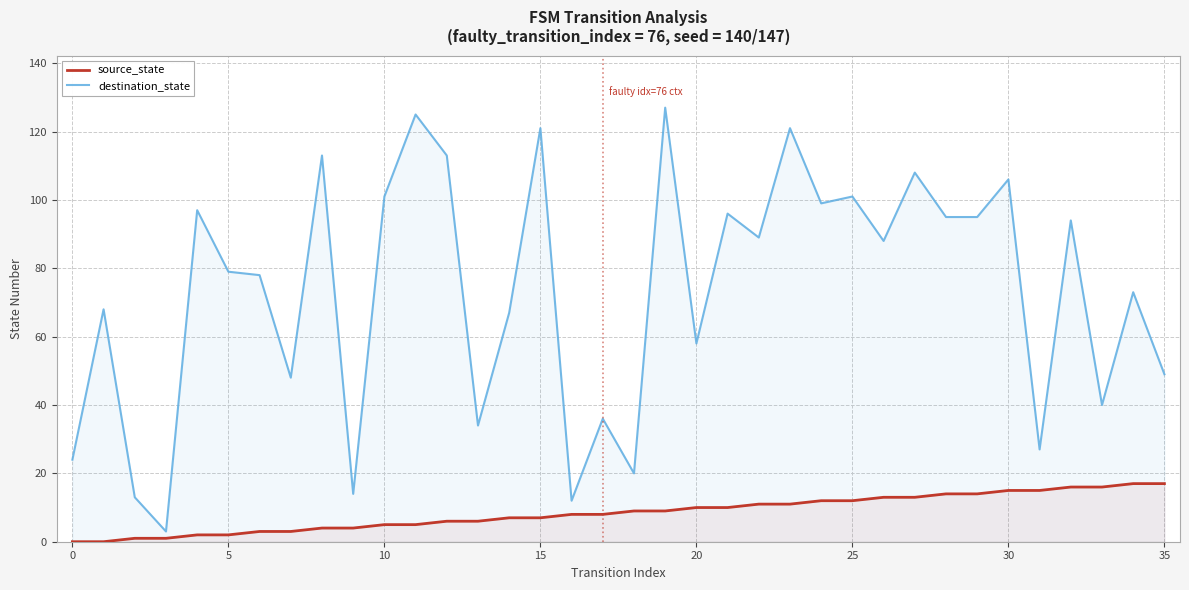

What is the lowest value of the destination_state series?

3